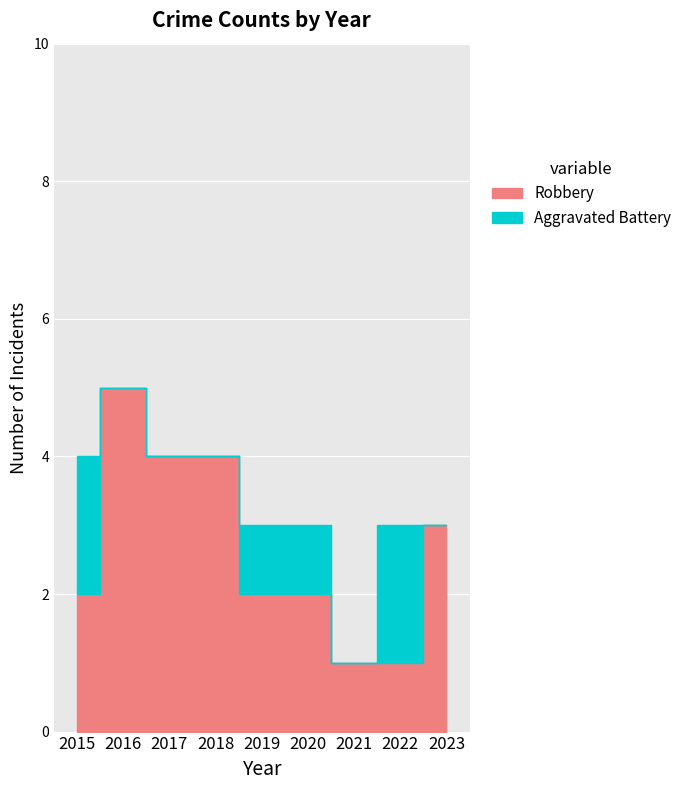

At which category is the sum across all series the highest?

2016